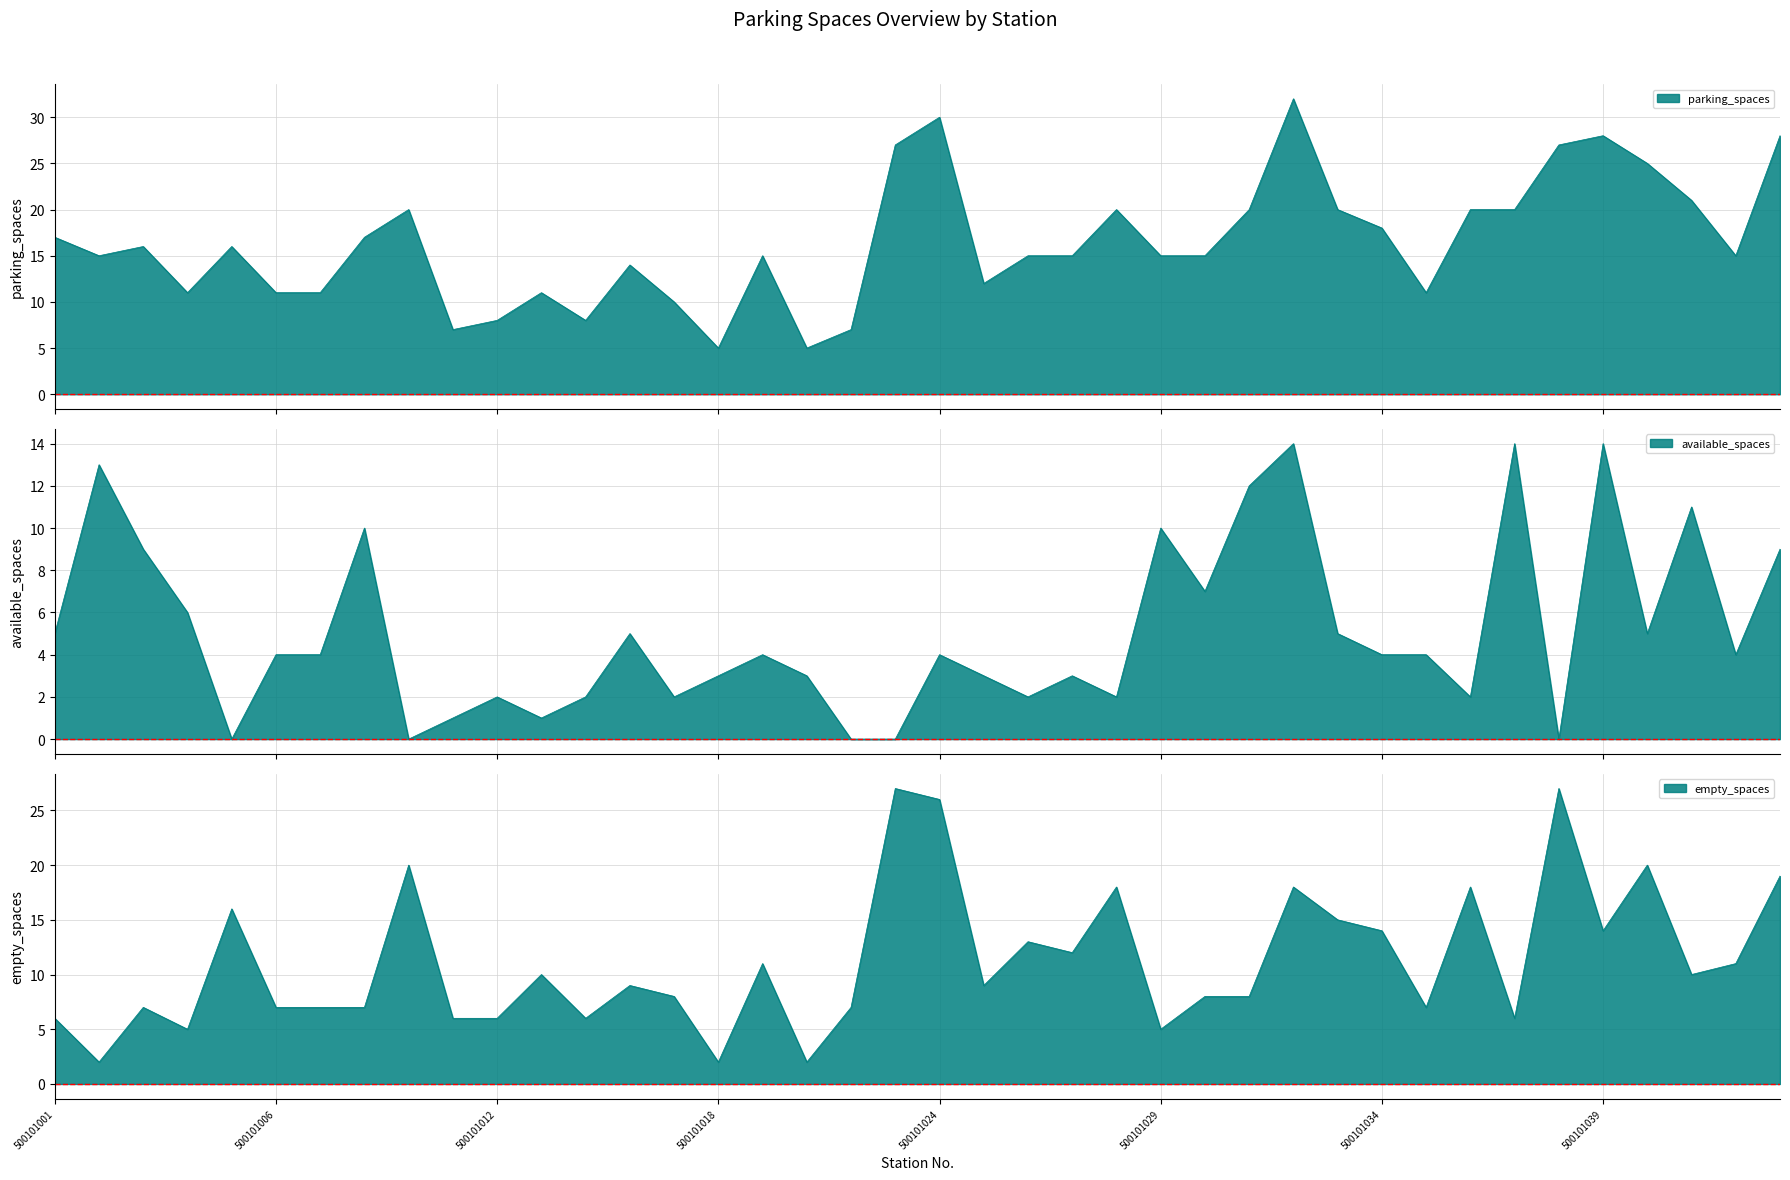

Reading left to right, list all the values displayed in this chart.

parking_spaces: 500101001=17	500101002=15	500101003=16	500101004=11	500101005=16	500101006=11	500101007=11	500101008=17	500101010=20	500101011=7	500101012=8	500101014=11	500101016=8	500101015=14	500101017=10	500101018=5	500101019=15	500101020=5	500101021=7	500101023=27	500101024=30	500101025=12	500101026=15	500101027=15	500101028=20	500101029=15	500101030=15	500101031=20	500101032=32	500101033=20	500101034=18	500101035=11	500101036=20	500101037=20	500101038=27	500101039=28	500101040=25	500101041=21	500101042=15	500101091=28
available_spaces: 500101001=5	500101002=13	500101003=9	500101004=6	500101005=0	500101006=4	500101007=4	500101008=10	500101010=0	500101011=1	500101012=2	500101014=1	500101016=2	500101015=5	500101017=2	500101018=3	500101019=4	500101020=3	500101021=0	500101023=0	500101024=4	500101025=3	500101026=2	500101027=3	500101028=2	500101029=10	500101030=7	500101031=12	500101032=14	500101033=5	500101034=4	500101035=4	500101036=2	500101037=14	500101038=0	500101039=14	500101040=5	500101041=11	500101042=4	500101091=9
empty_spaces: 500101001=6	500101002=2	500101003=7	500101004=5	500101005=16	500101006=7	500101007=7	500101008=7	500101010=20	500101011=6	500101012=6	500101014=10	500101016=6	500101015=9	500101017=8	500101018=2	500101019=11	500101020=2	500101021=7	500101023=27	500101024=26	500101025=9	500101026=13	500101027=12	500101028=18	500101029=5	500101030=8	500101031=8	500101032=18	500101033=15	500101034=14	500101035=7	500101036=18	500101037=6	500101038=27	500101039=14	500101040=20	500101041=10	500101042=11	500101091=19